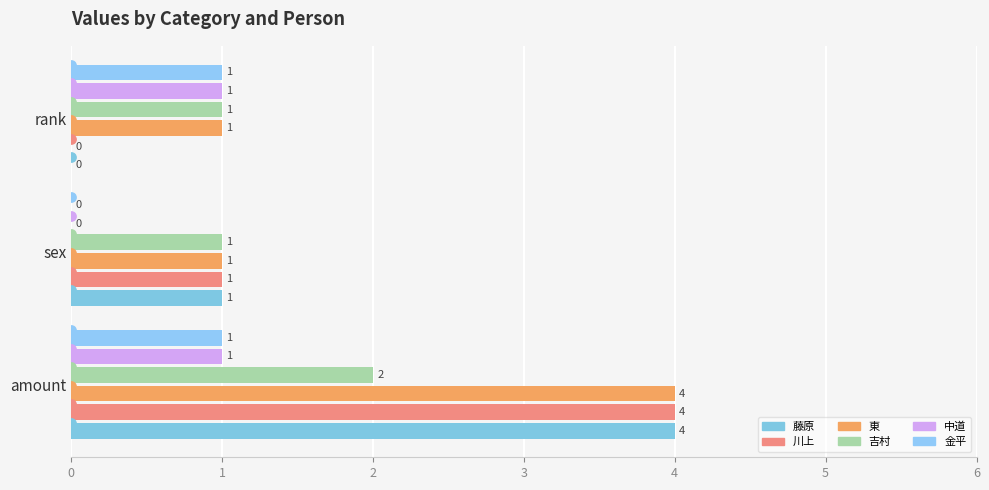

Which series reaches the minimum Y coordinate?

藤原